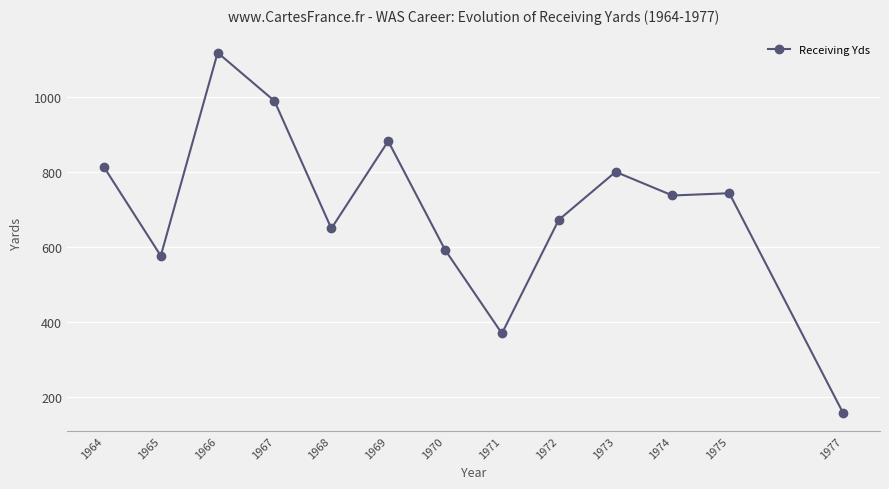

What is the difference between the values at 1969 and 1965?

306